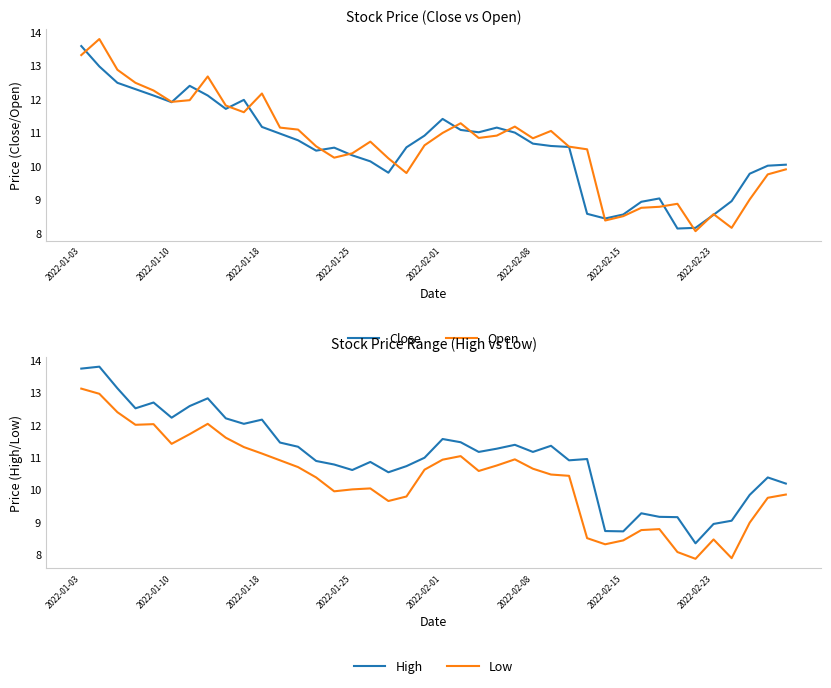

List the series in order of their peak value, lowest first.

Low, Close, Open, High